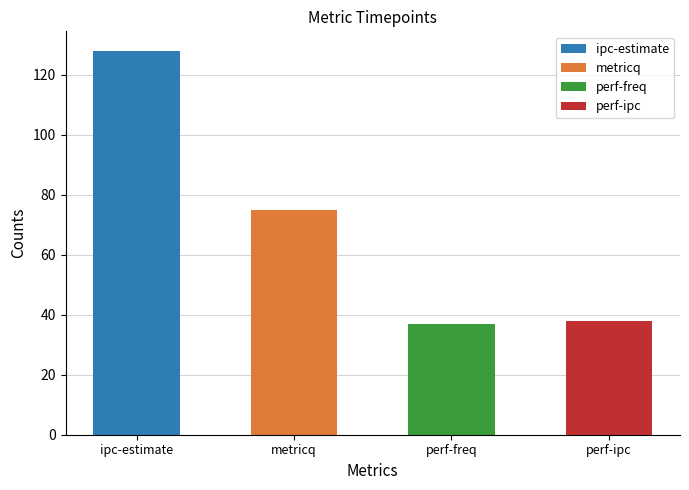

List the labels in order of value, largest first.

ipc-estimate, metricq, perf-ipc, perf-freq